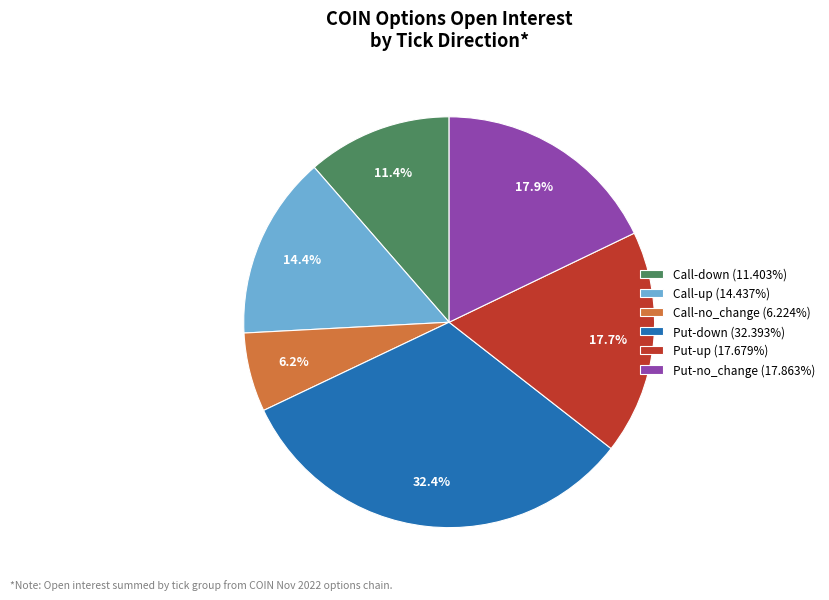

To the nearest percent, what is the average slice percentage?

17%